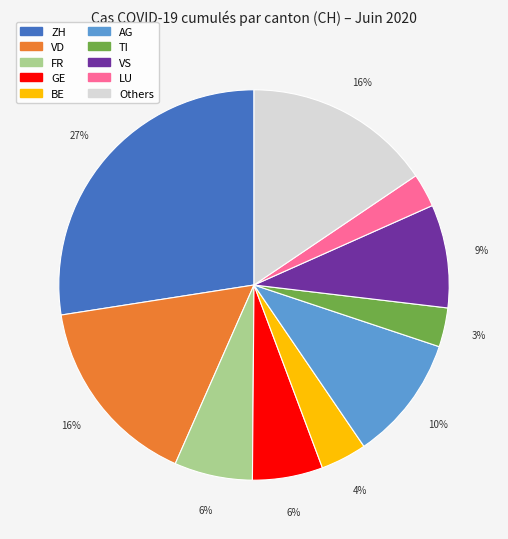

To the nearest percent, what is the average slice percentage?

10%